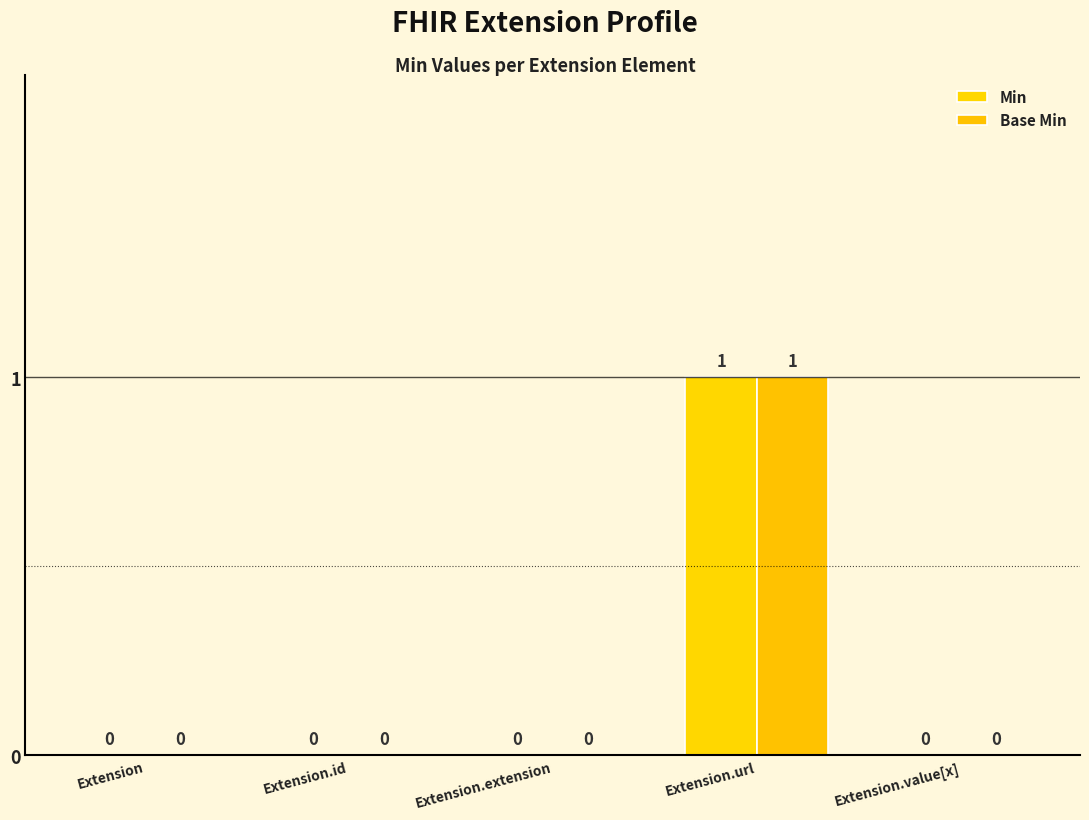

What is the label of the 3rd bar from the left?

Extension.extension